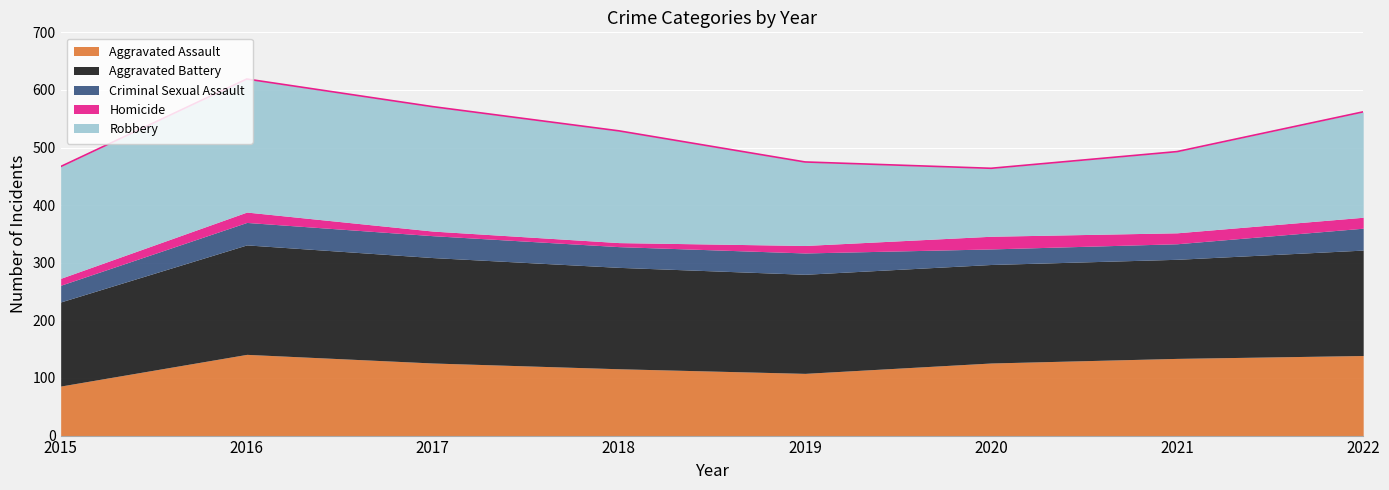

Is it true that Criminal Sexual Assault equals 38 at 2017?

True